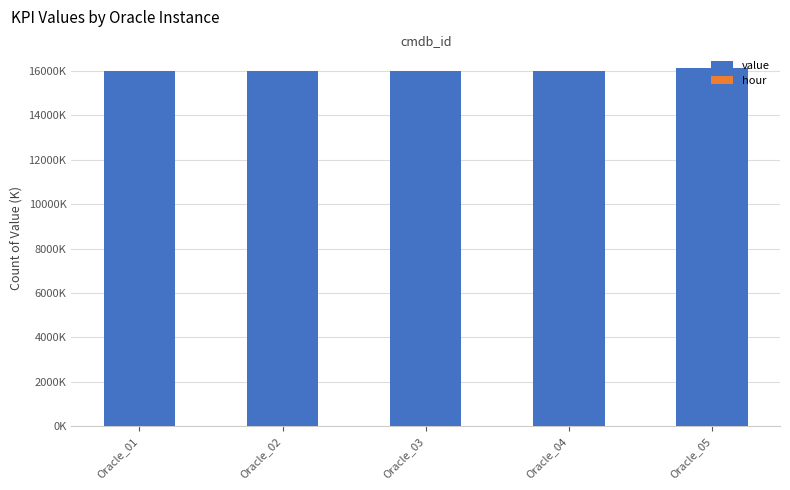

What is the spread (max minus min) of values at Oracle_02?

15992.6